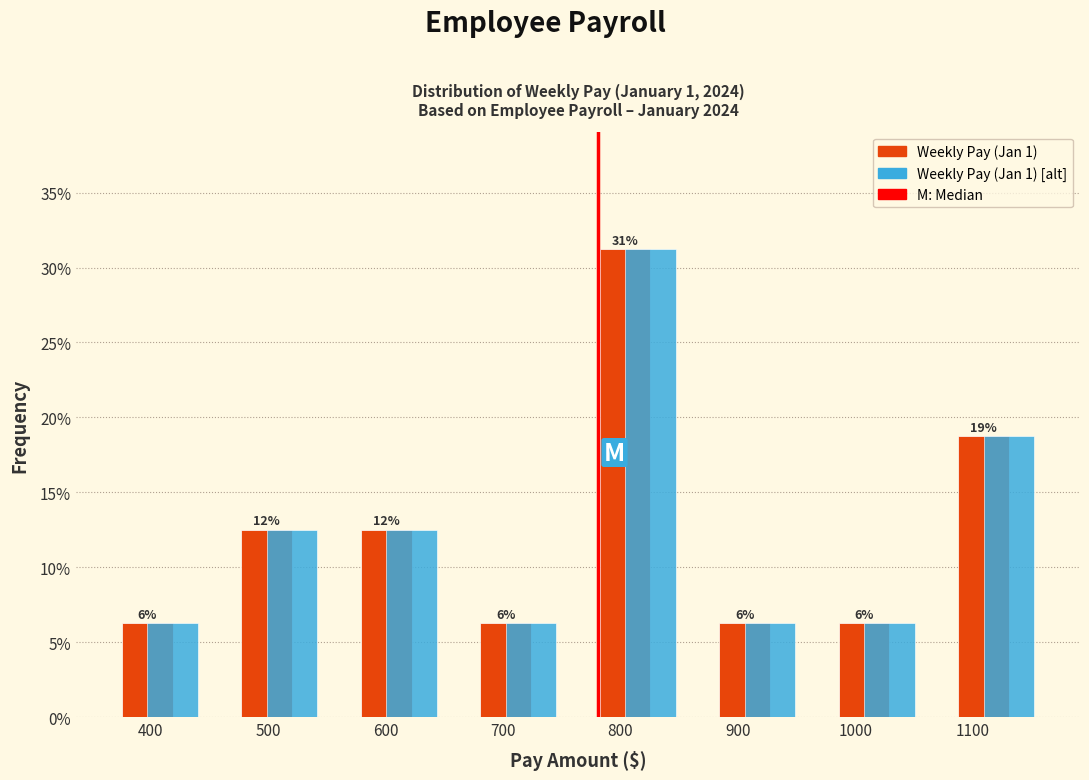

How many bars are there in each group?

2